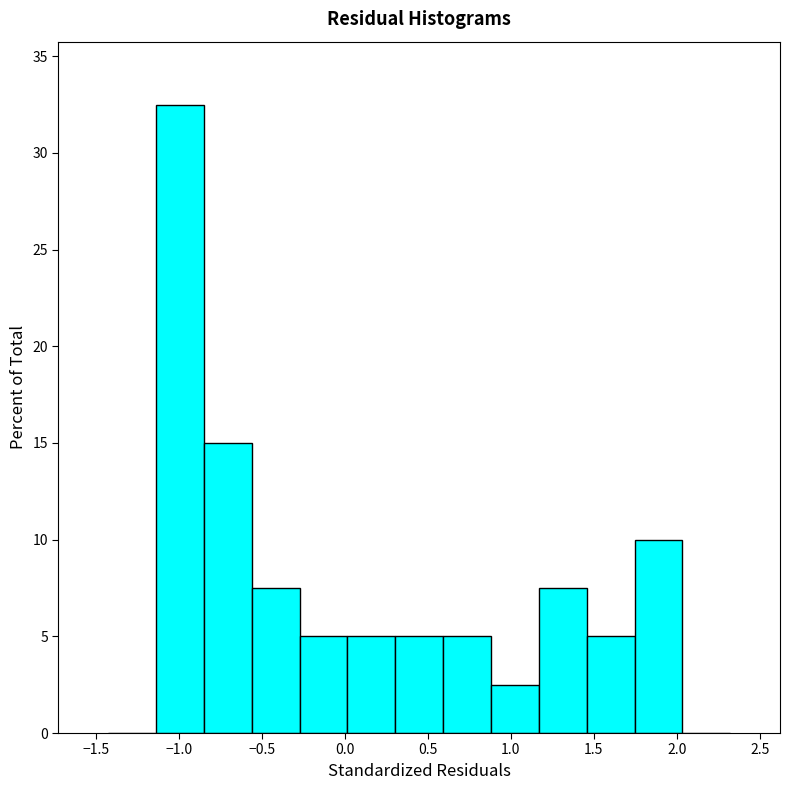

How tall is the bar that spans -0.25 to 0.00 on the x-axis? Neither the bar edges nor the heights are printed on the chart, so give them approximately, as read against the axes.

5.0